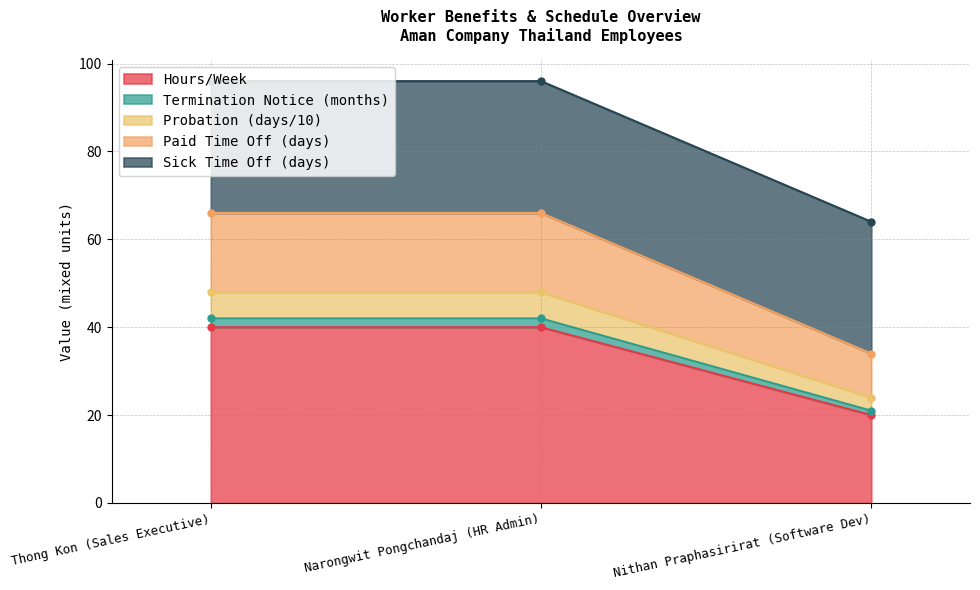

What is the minimum value shown in the chart?

20